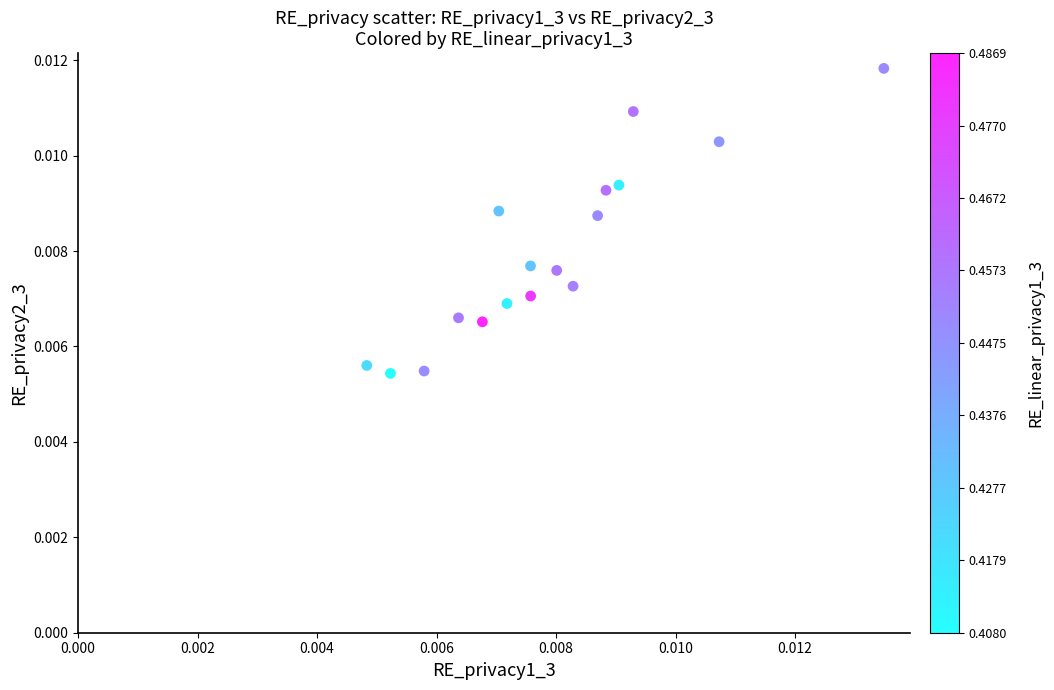

How many points are shown in the scatter plot?

17